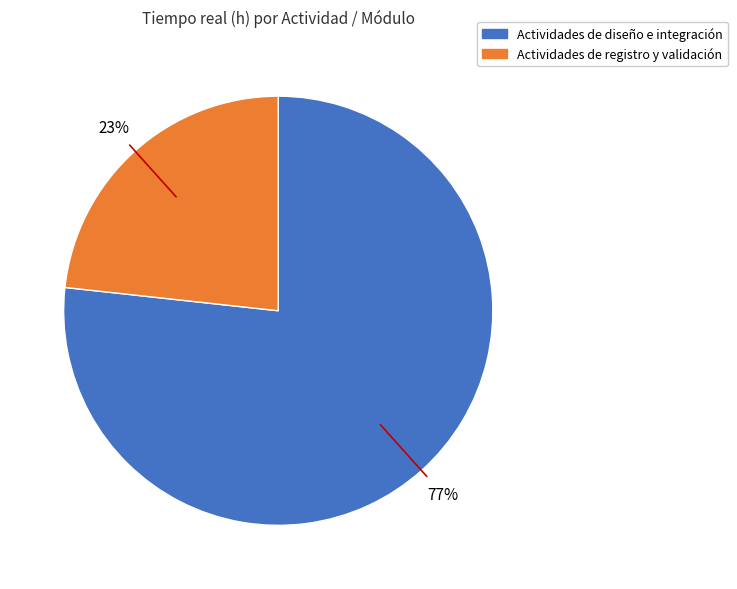

How many slices are in this pie chart?

2